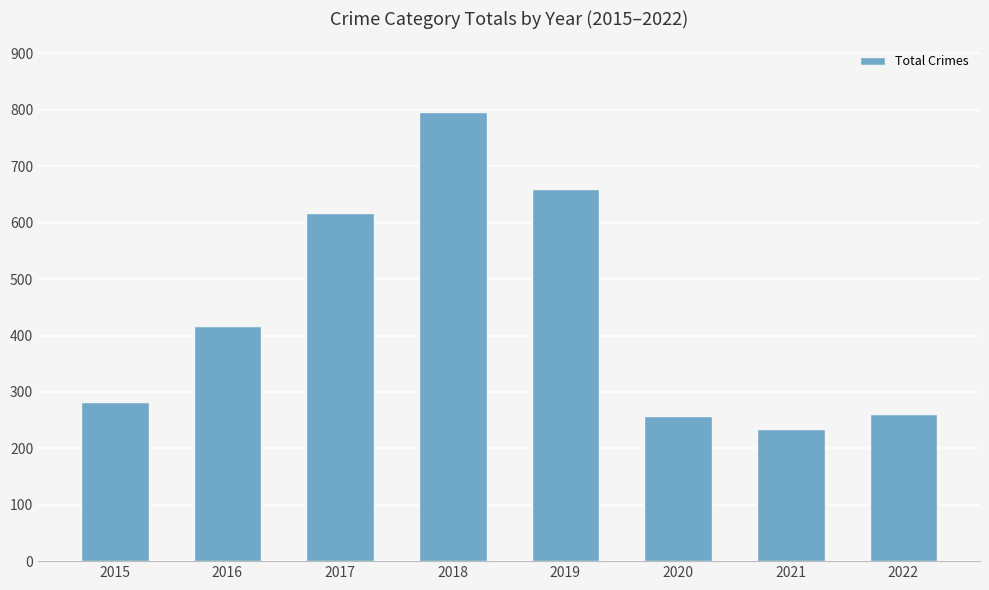

How many data points are less than 416?

4